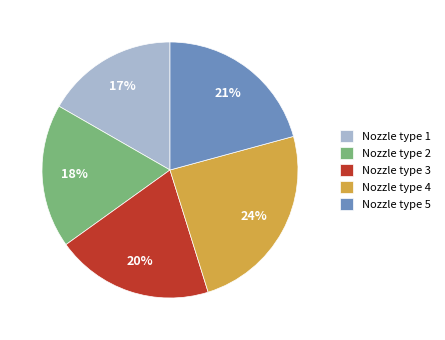

How many segments does this pie chart have?

5